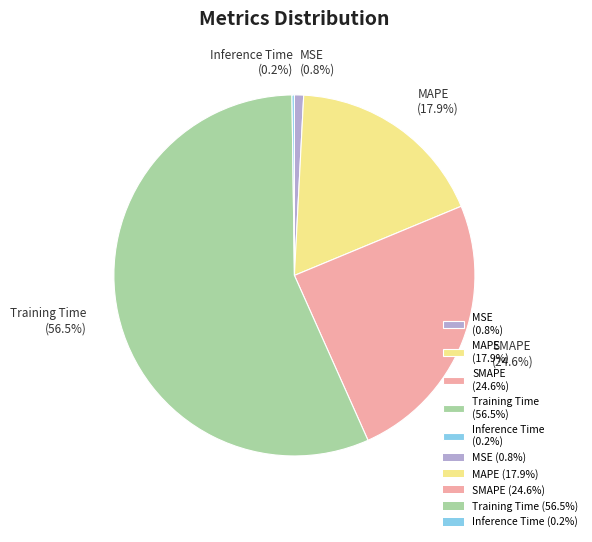

Which has a higher value, Training Time or MAPE?

Training Time